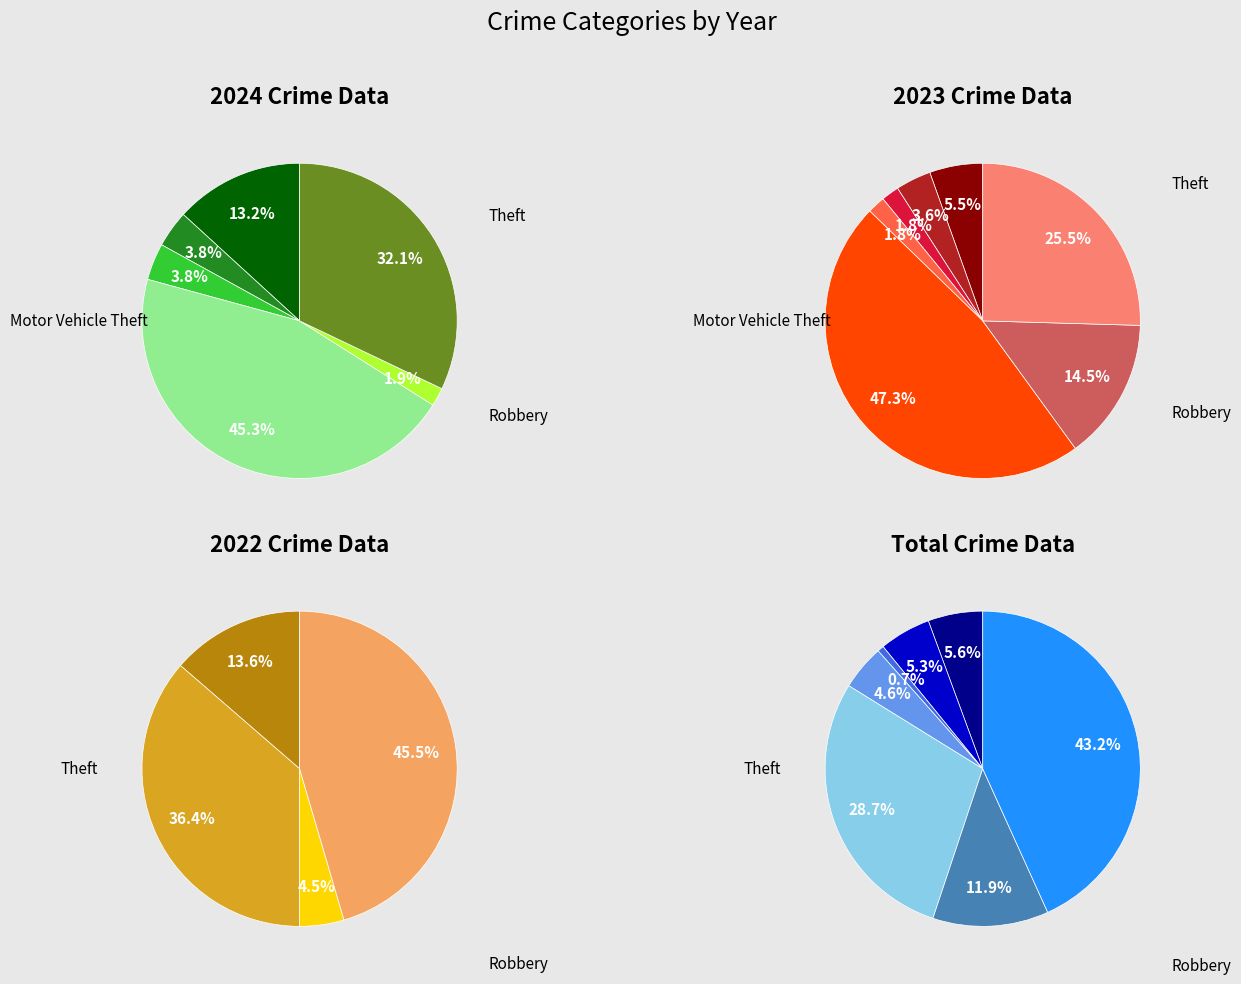

How many slices are in this pie chart?

7